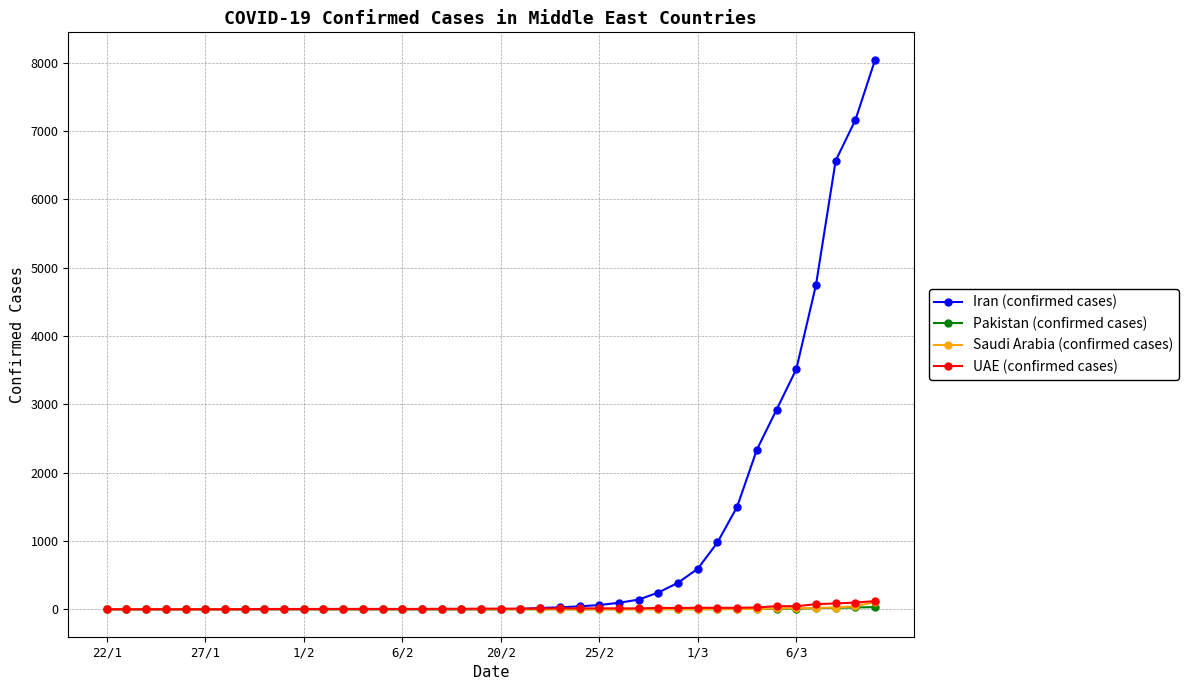

At how many categories does at least one series exceed 3945?

4